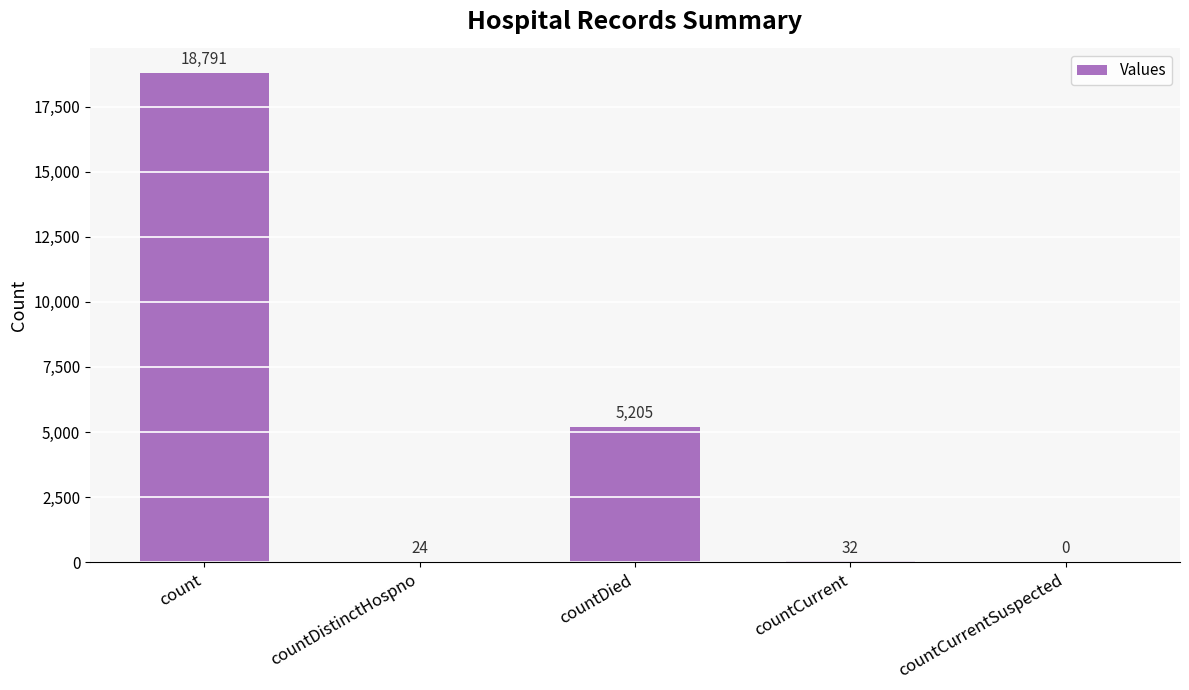

At which label does the data first exceed 32?

count